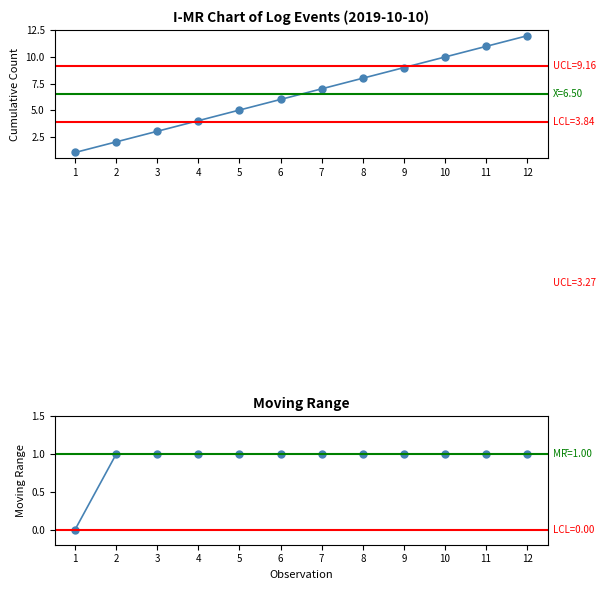

Count the number of data series in this chart.

2